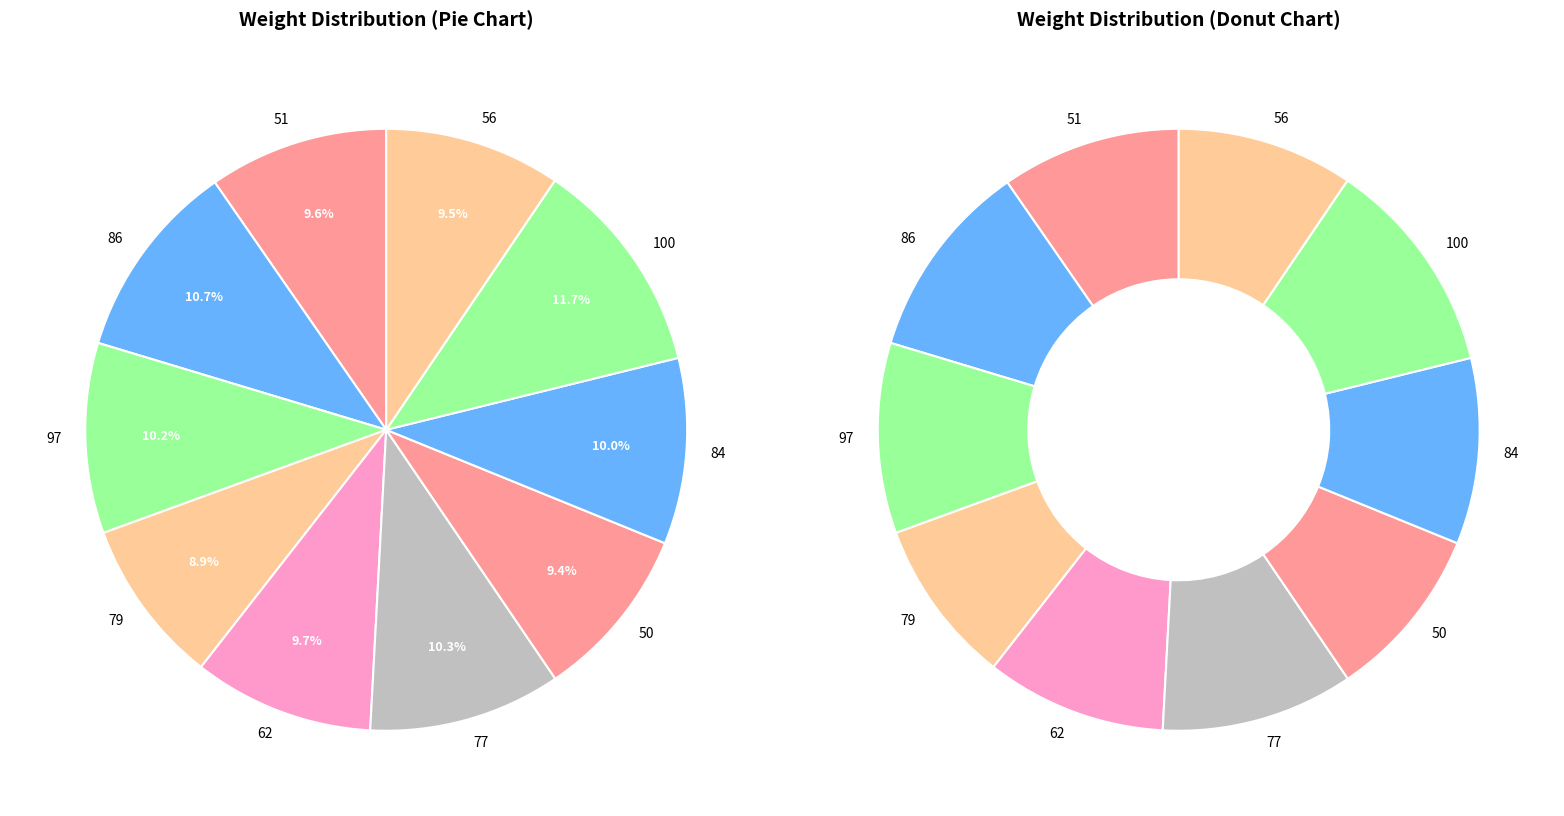

True or false: 97 accounts for 10% of the total.

True